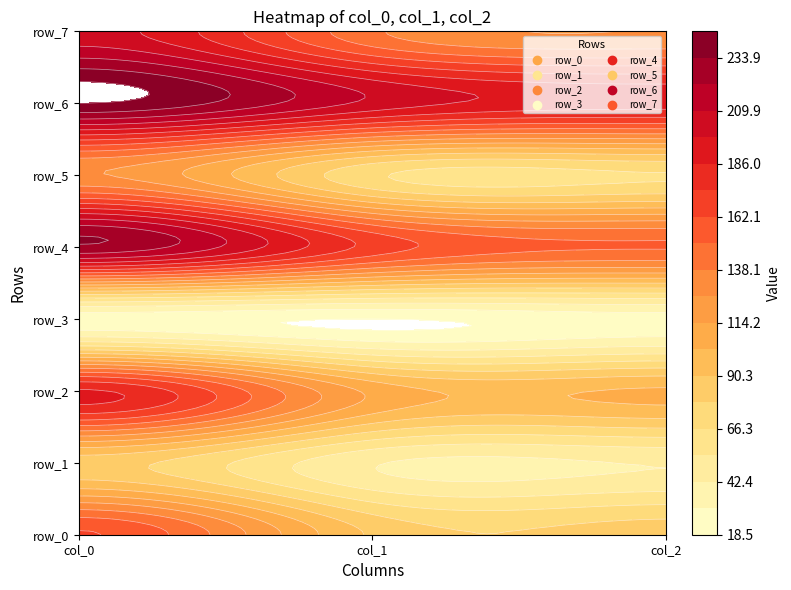

Reading left to right, transcribe all the data shown in this chart.

row_0: 163.0	88.5	84.1
row_1: 83.6	43.7	43.1
row_2: 187.5	111.2	104.0
row_3: 24.0	18.5	25.0
row_4: 231.7	170.0	151.0
row_5: 127.4	68.7	65.3
row_6: 245.8	206.6	191.5
row_7: 203.0	140.5	126.5